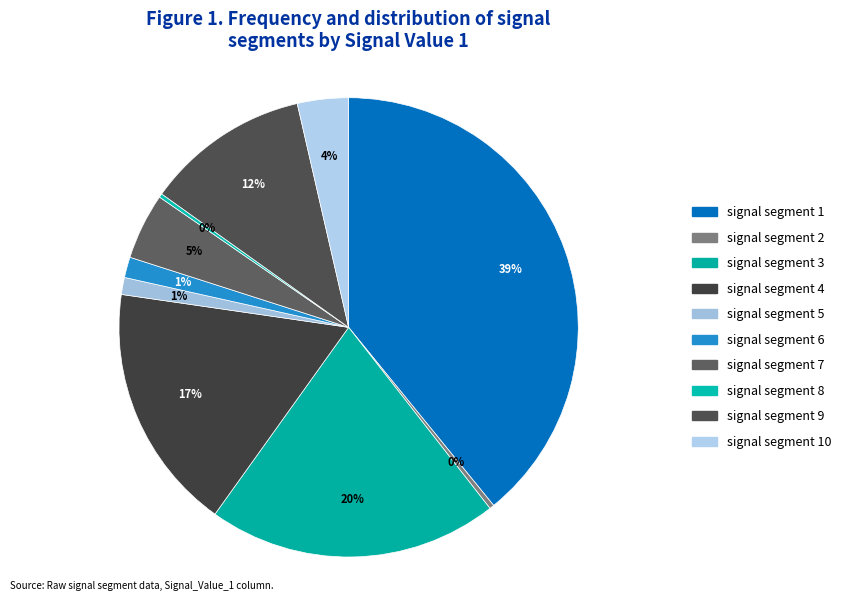

To the nearest percent, what portion does signal segment 6 represent?

1%